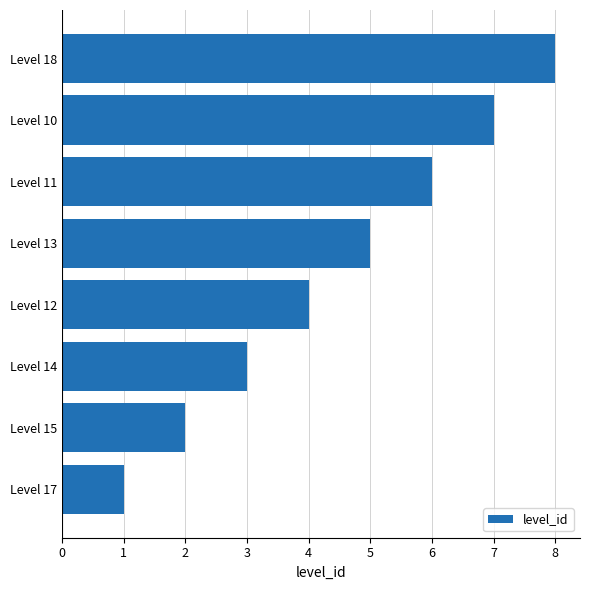

Are the bars grouped side by side (vs. stacked)?

No